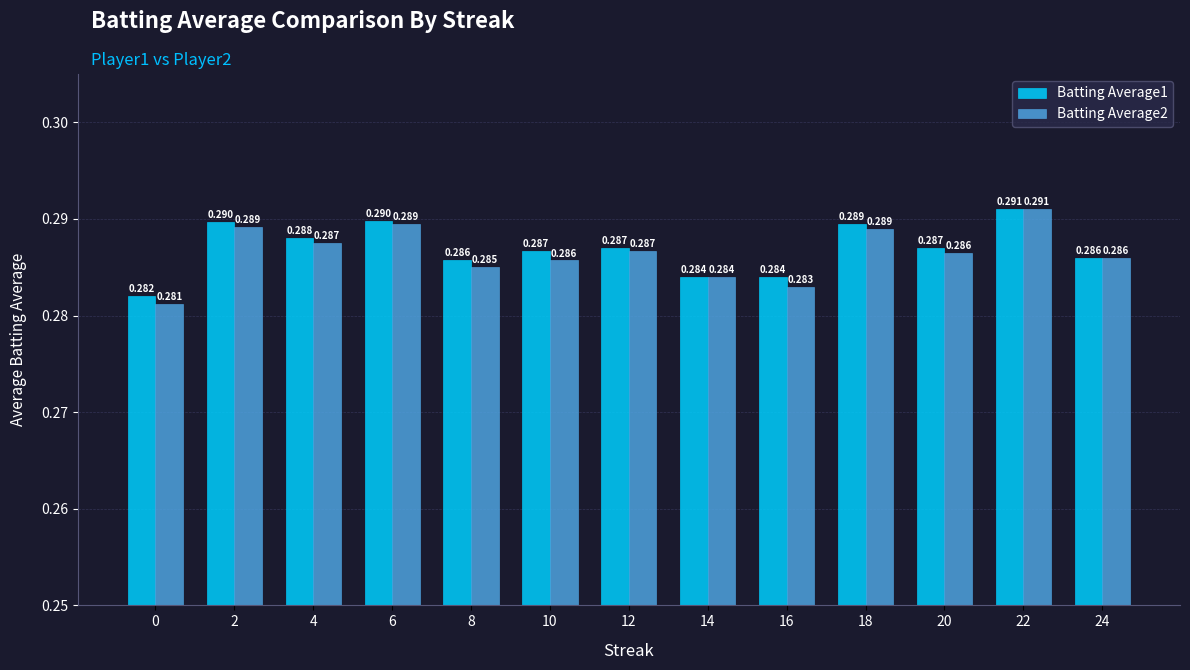

Is the value of Batting Average1 at 2 greater than the value of Batting Average2 at 12?

Yes